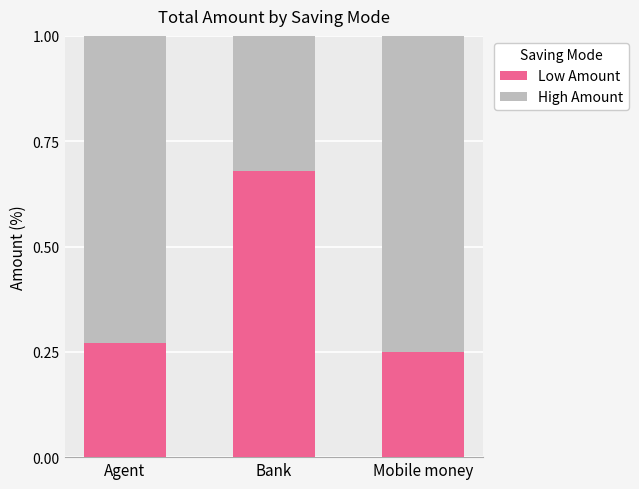

Does the chart contain stacked bars?

Yes